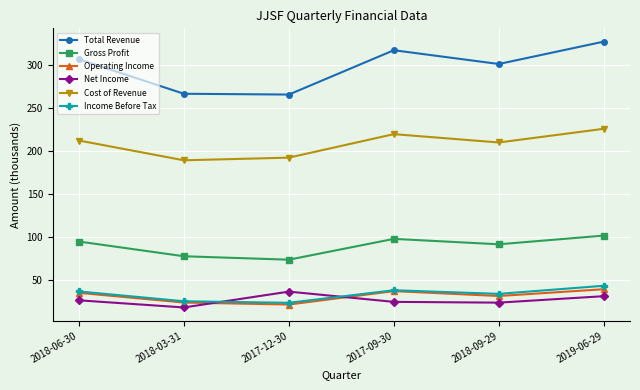

What is the difference between the maximum and minimum values in the Total Revenue series?

61.5